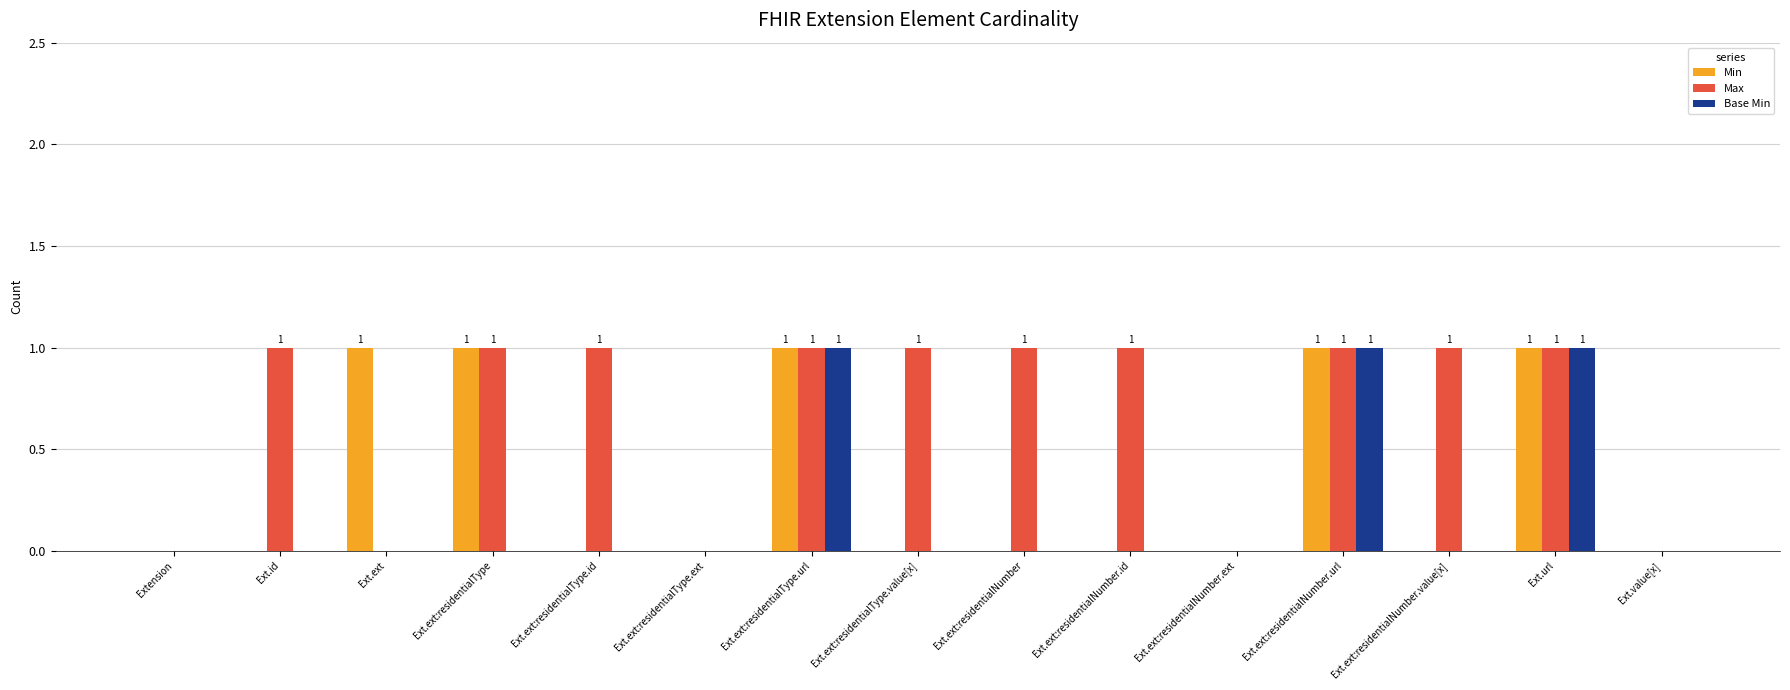

Which series has the largest total across all categories?

Max